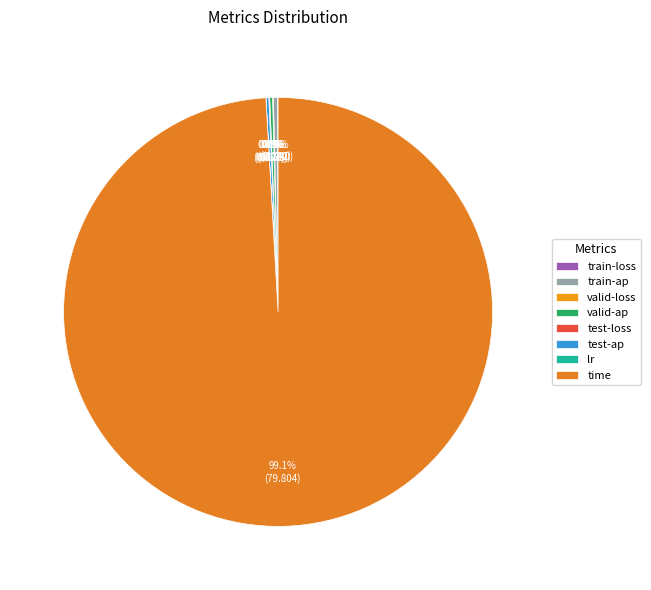

To the nearest percent, what is the average slice percentage?

12%